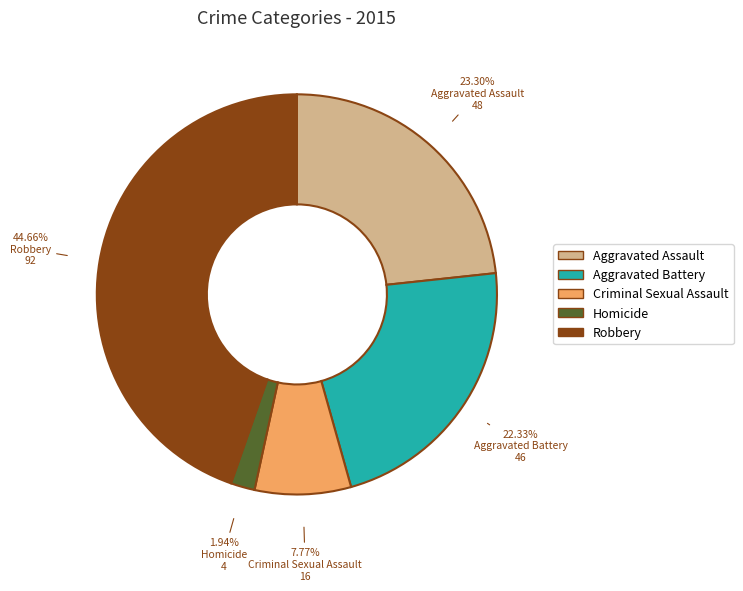

How much of the chart is everything except Homicide?

98.1%